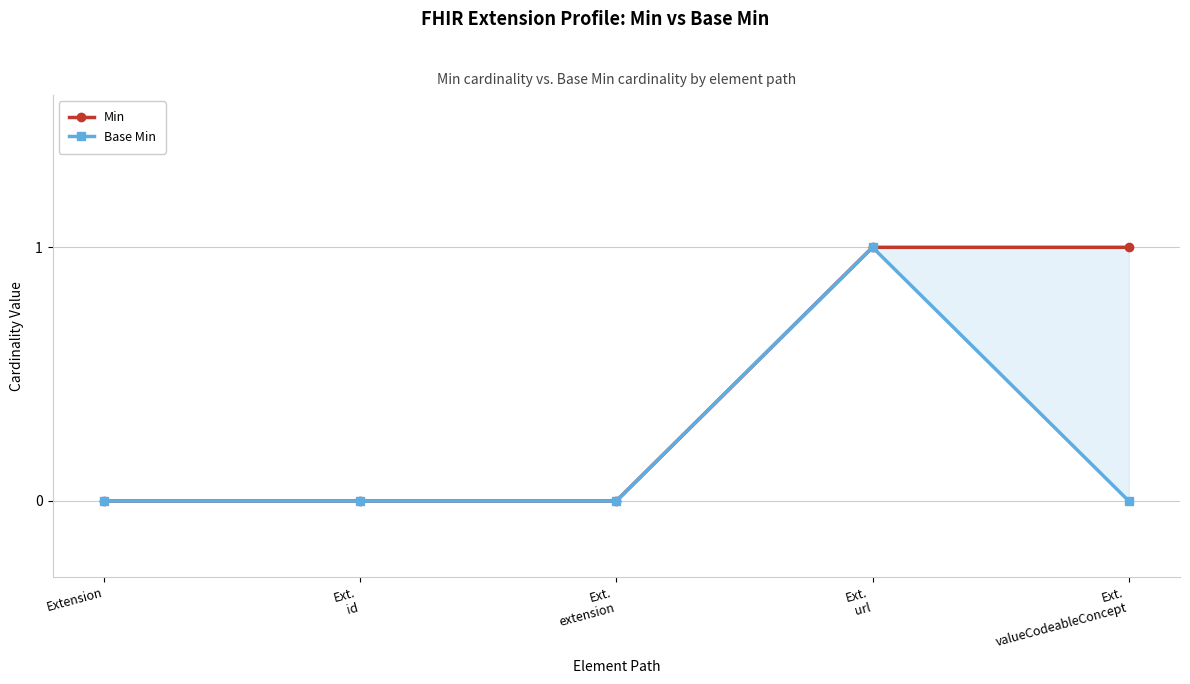

How many Min values are between 0 and 1?

5